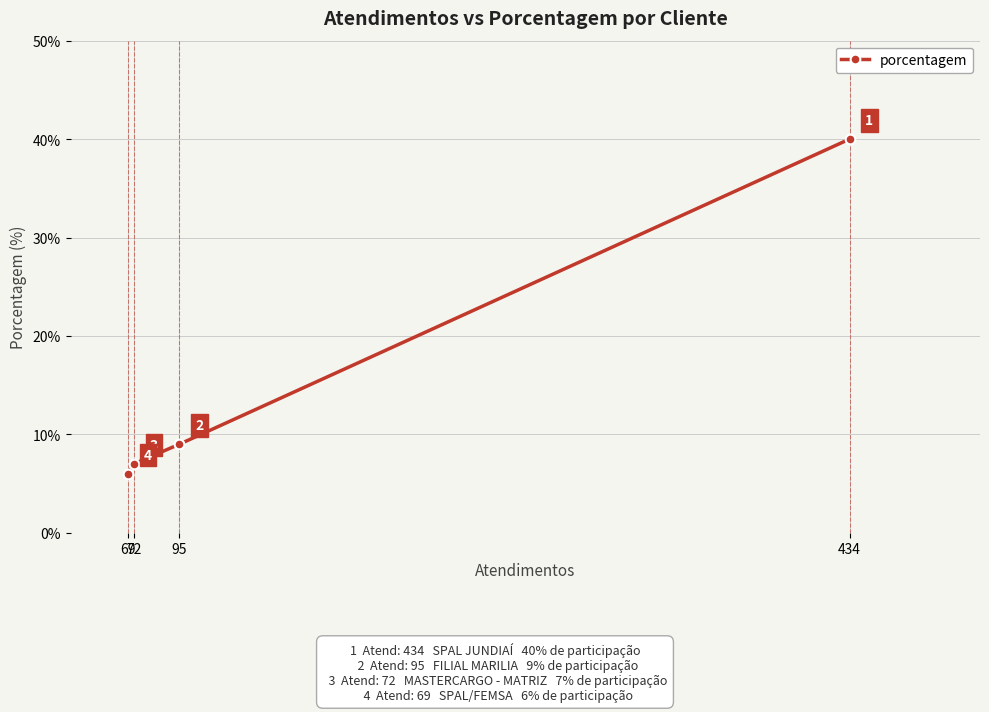

List the labels in order of value, largest first.

434, 95, 72, 69